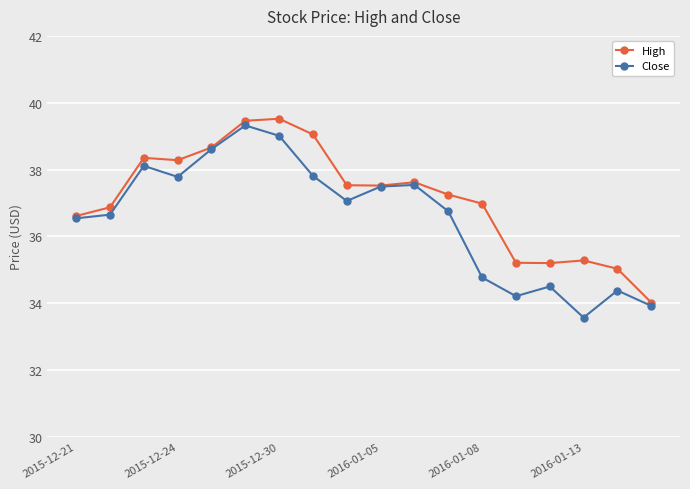

Which series has the largest total across all categories?

High